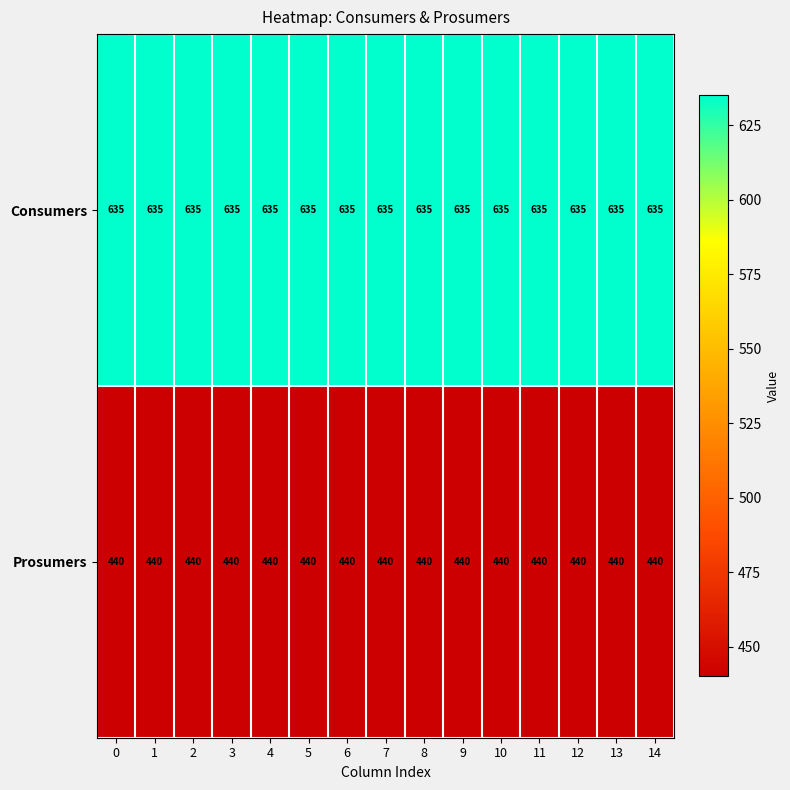

What is the total value across all series at 1?

1075